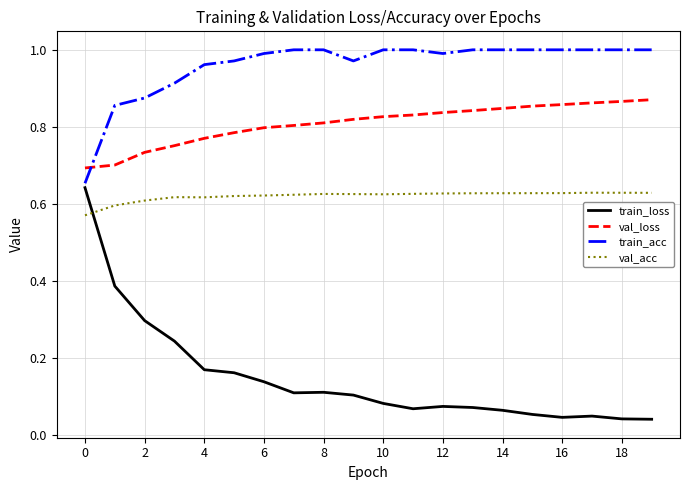

How many series are shown in this chart?

4